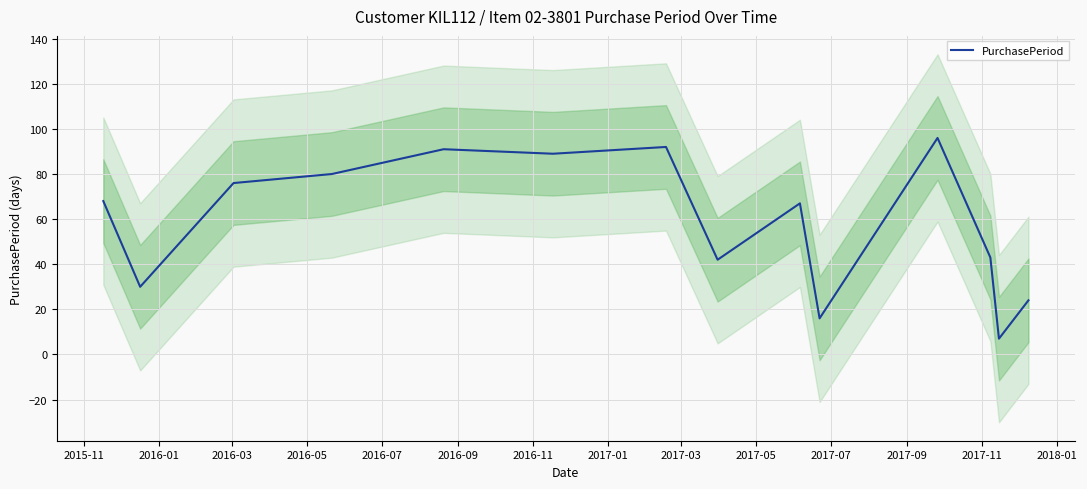

True or false: there are more than 0 points higher than both neighbors.

True